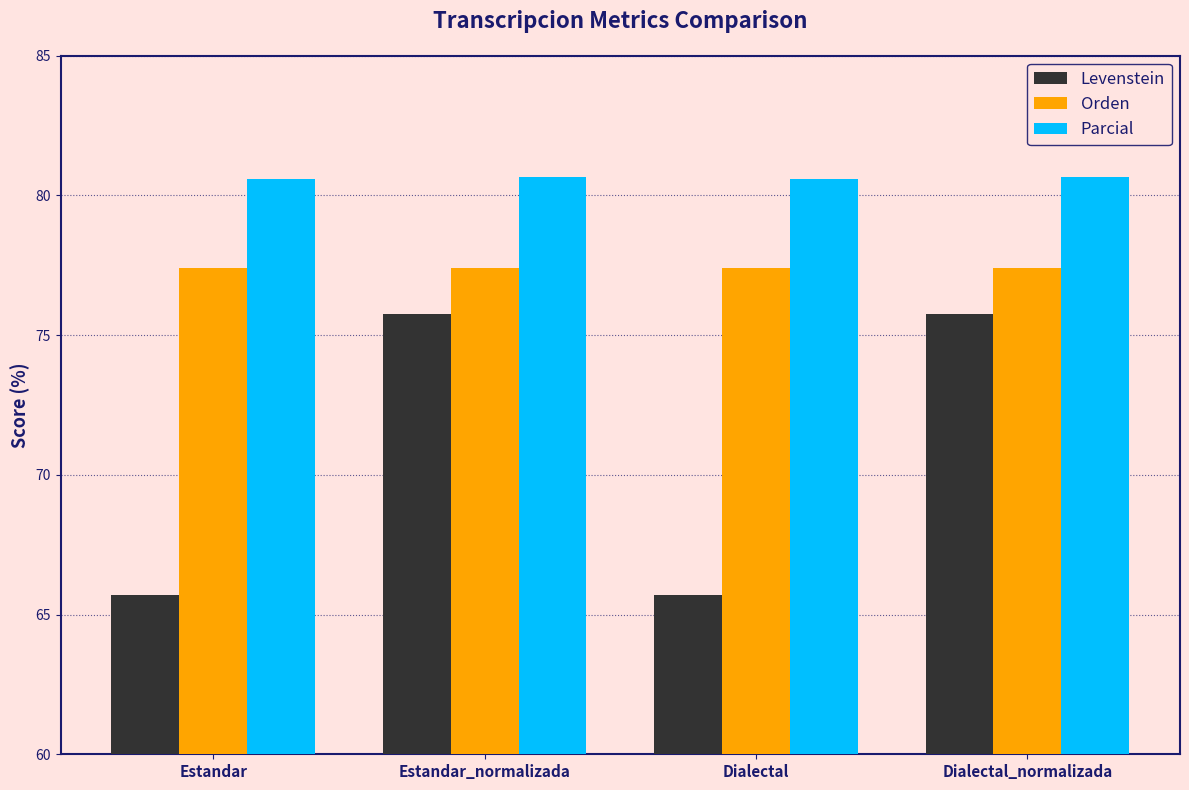

Is the value of Levenstein at Estandar_normalizada greater than the value of Parcial at Estandar?

No